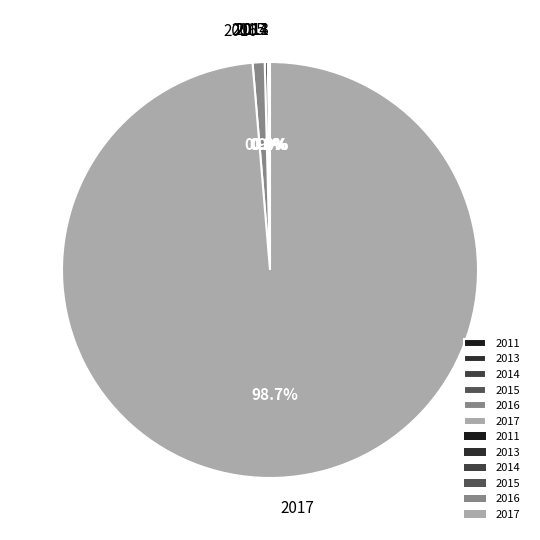

Which slice is the largest?

2017